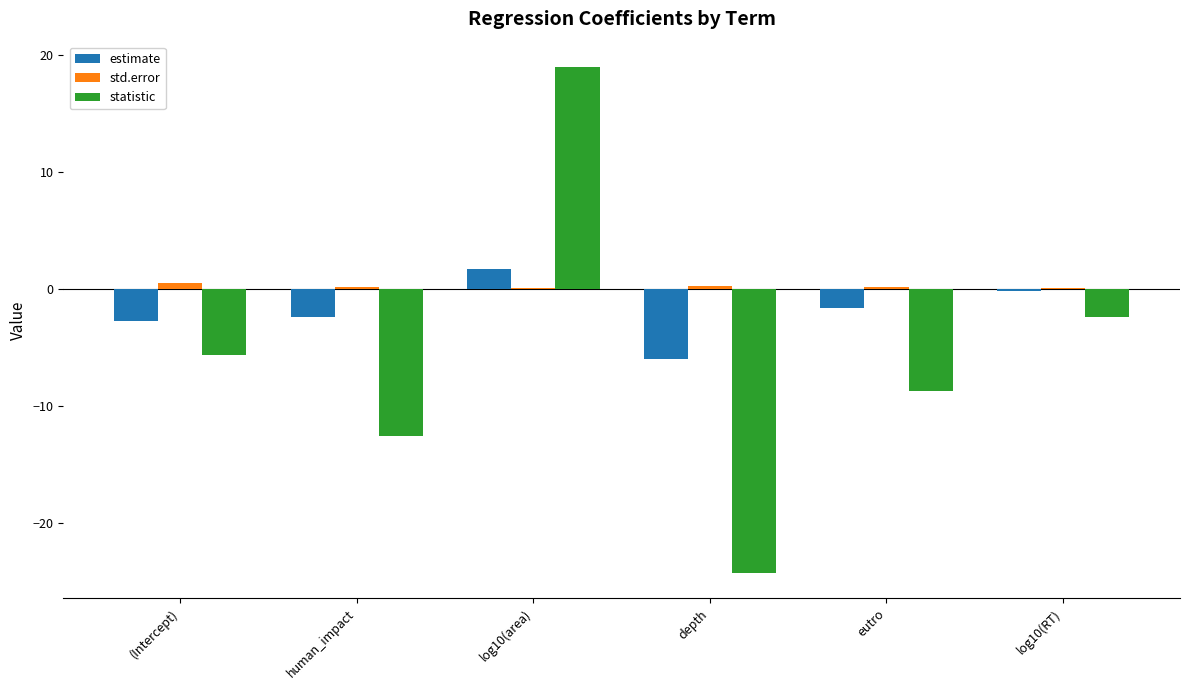

True or false: statistic has a value of -2.4 at log10(RT).

True